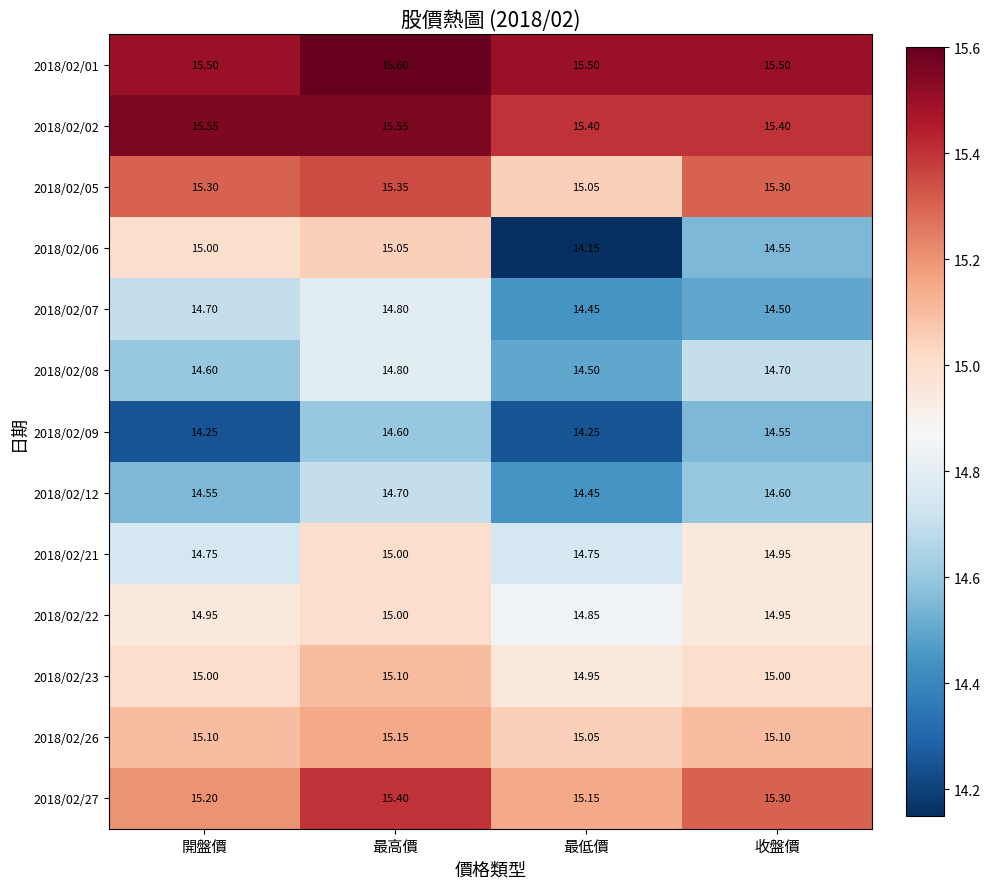

Where is 2018/02/26 nearest to the value 15?

最低價